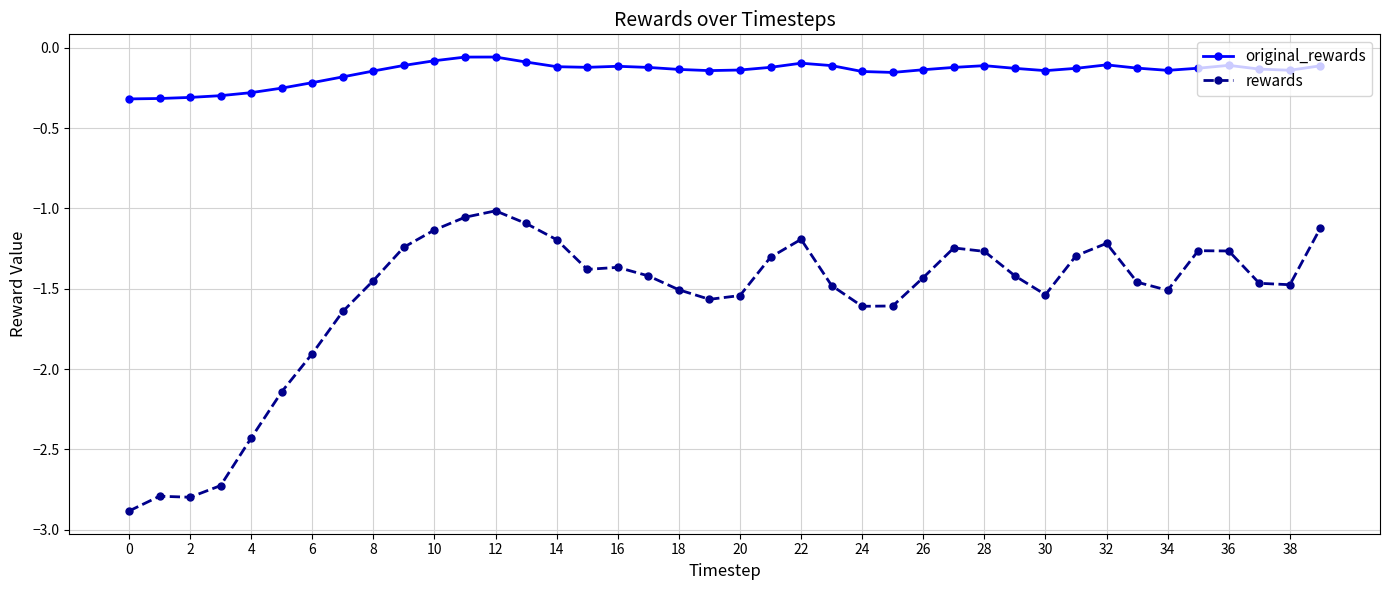

What is the value of the rewards point at the 4th from the left?

-2.7